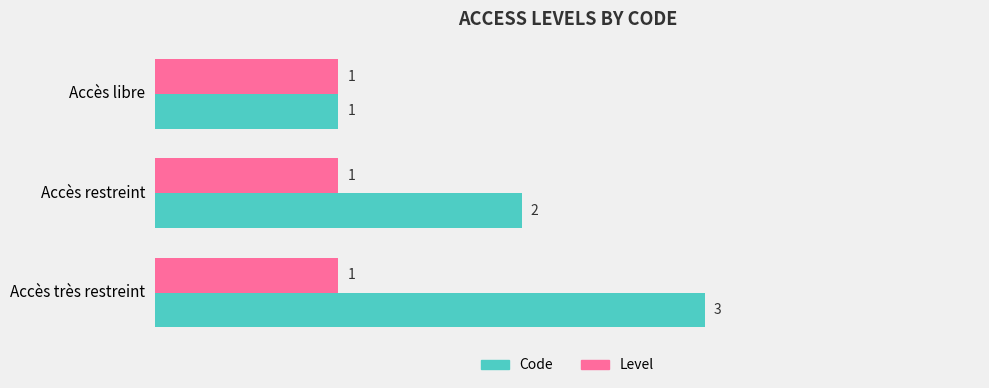

Which series has the widest spread of values?

Code